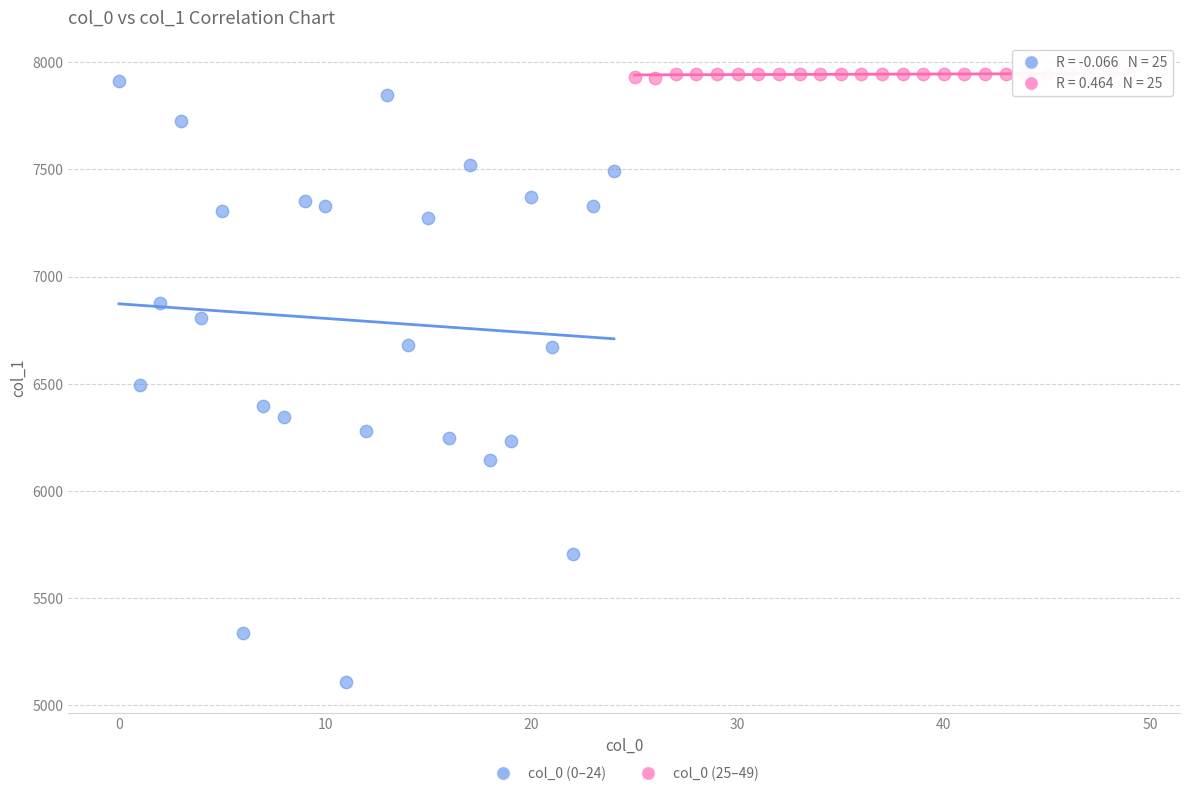

Which series has the widest spread of Y values?

col_0 (0–24)